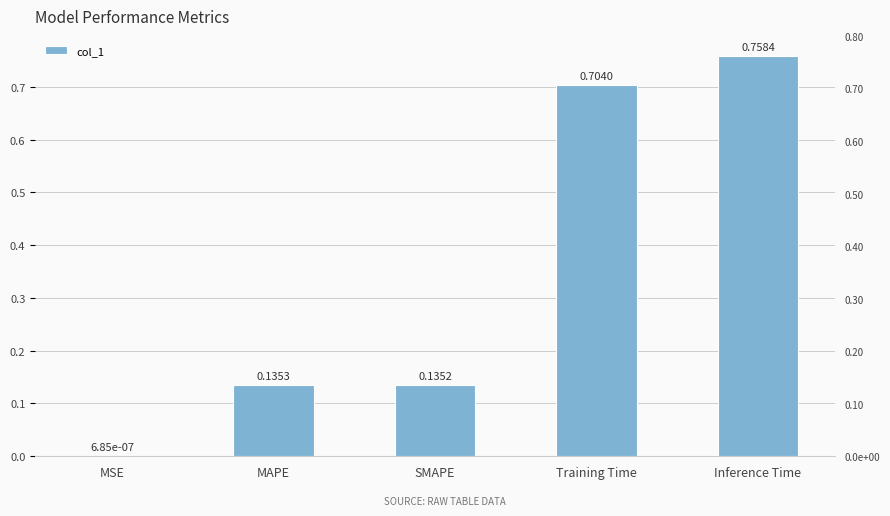

True or false: the data shows 0.8 at Inference Time.

True